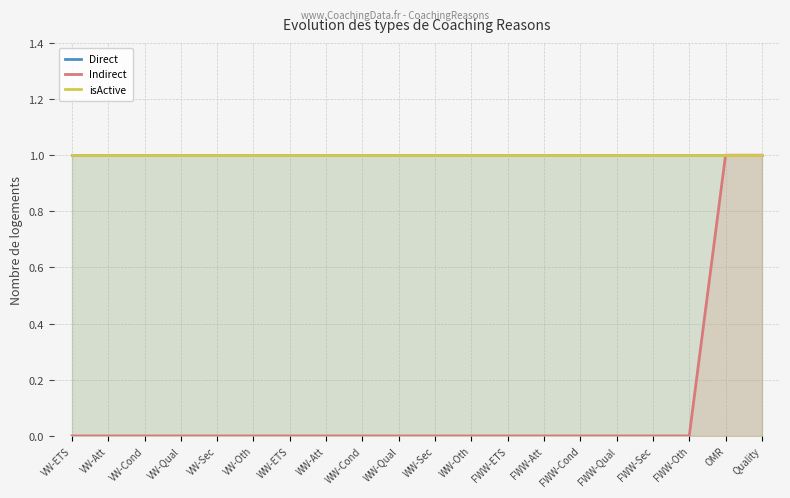

Reading left to right, transcribe all the data shown in this chart.

Direct: VW-ETS=1	VW-Att=1	VW-Cond=1	VW-Qual=1	VW-Sec=1	VW-Oth=1	WW-ETS=1	WW-Att=1	WW-Cond=1	WW-Qual=1	WW-Sec=1	WW-Oth=1	FWW-ETS=1	FWW-Att=1	FWW-Cond=1	FWW-Qual=1	FWW-Sec=1	FWW-Oth=1	OMR=1	Quality=1
Indirect: VW-ETS=0	VW-Att=0	VW-Cond=0	VW-Qual=0	VW-Sec=0	VW-Oth=0	WW-ETS=0	WW-Att=0	WW-Cond=0	WW-Qual=0	WW-Sec=0	WW-Oth=0	FWW-ETS=0	FWW-Att=0	FWW-Cond=0	FWW-Qual=0	FWW-Sec=0	FWW-Oth=0	OMR=1	Quality=1
isActive: VW-ETS=1	VW-Att=1	VW-Cond=1	VW-Qual=1	VW-Sec=1	VW-Oth=1	WW-ETS=1	WW-Att=1	WW-Cond=1	WW-Qual=1	WW-Sec=1	WW-Oth=1	FWW-ETS=1	FWW-Att=1	FWW-Cond=1	FWW-Qual=1	FWW-Sec=1	FWW-Oth=1	OMR=1	Quality=1